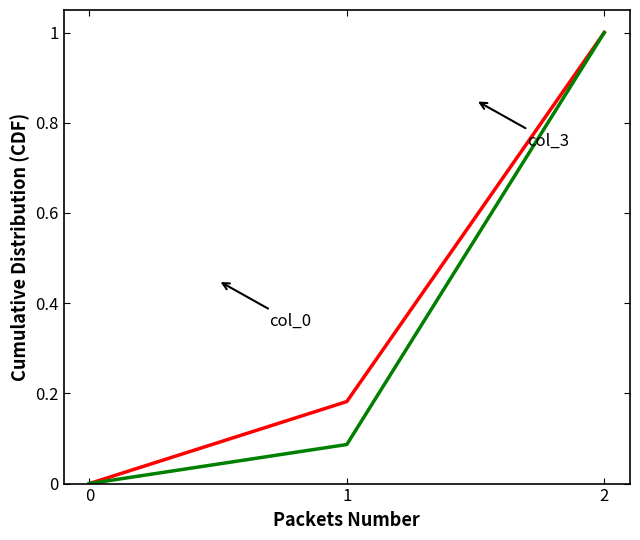

What is the greatest value displayed?

1.0